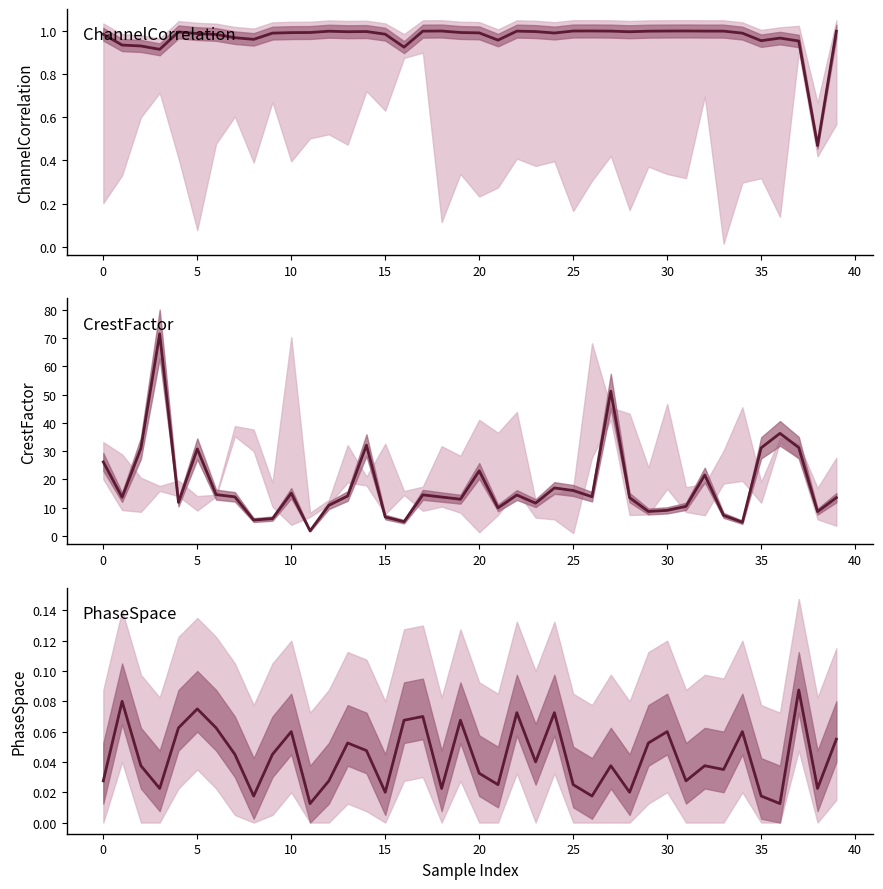

At which label is PhaseSpaceHigh closest to 0?

11